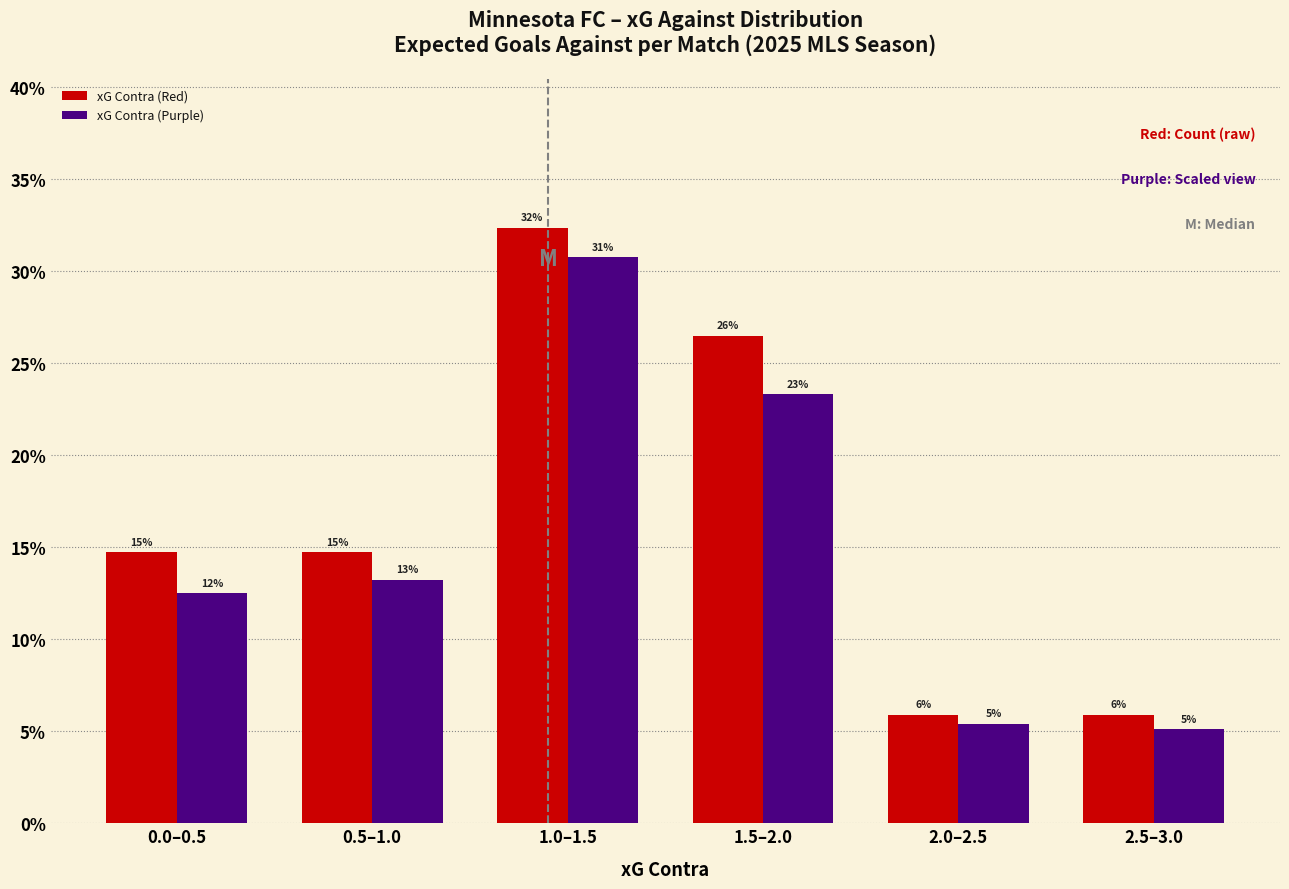

What are all the series names shown in the legend?

xG Contra (Red), xG Contra (Purple)